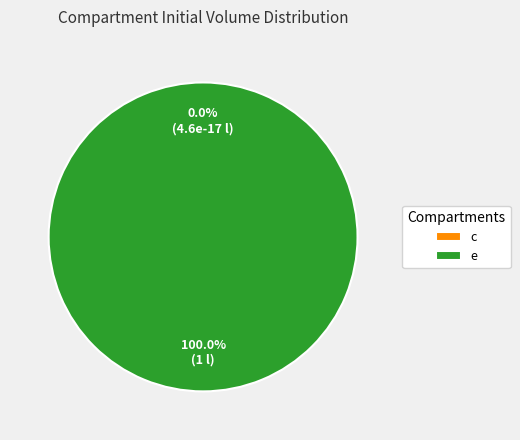

What is the change in value from c to e?

+1.0